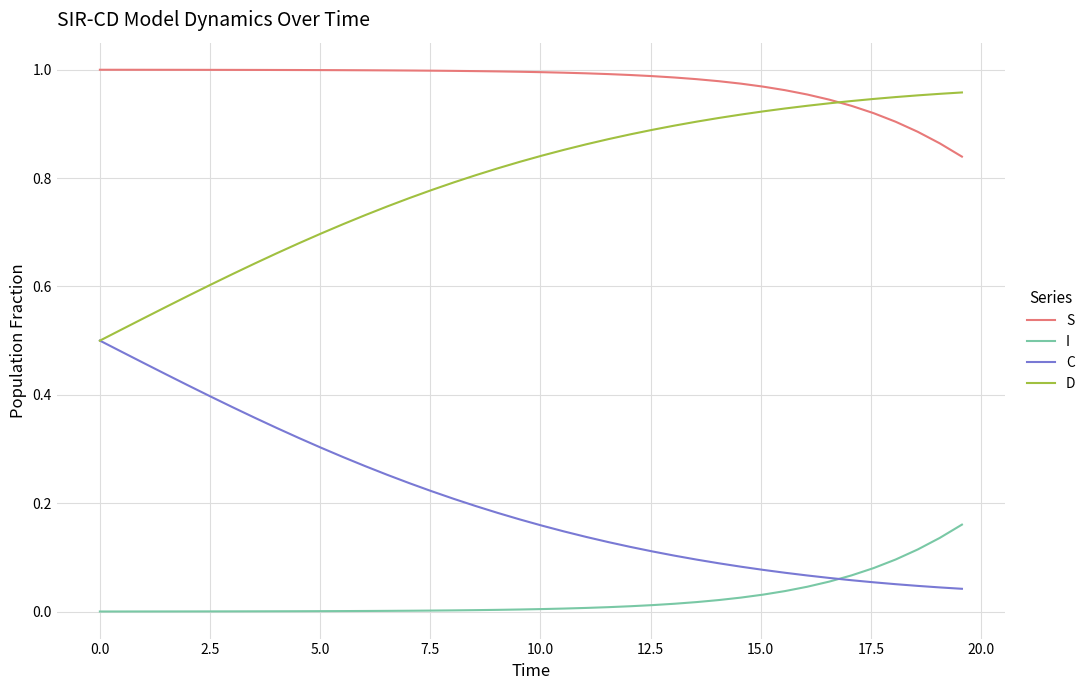

Which series has the largest total across all categories?

S